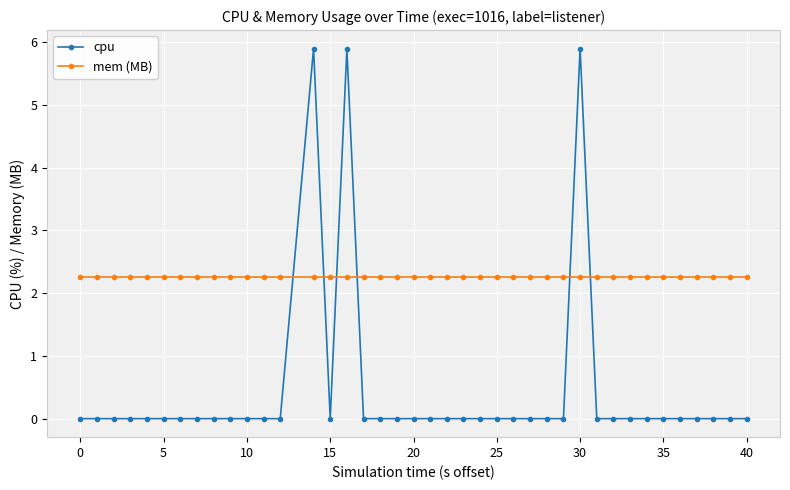

True or false: cpu and mem (MB) intersect in this chart.

True